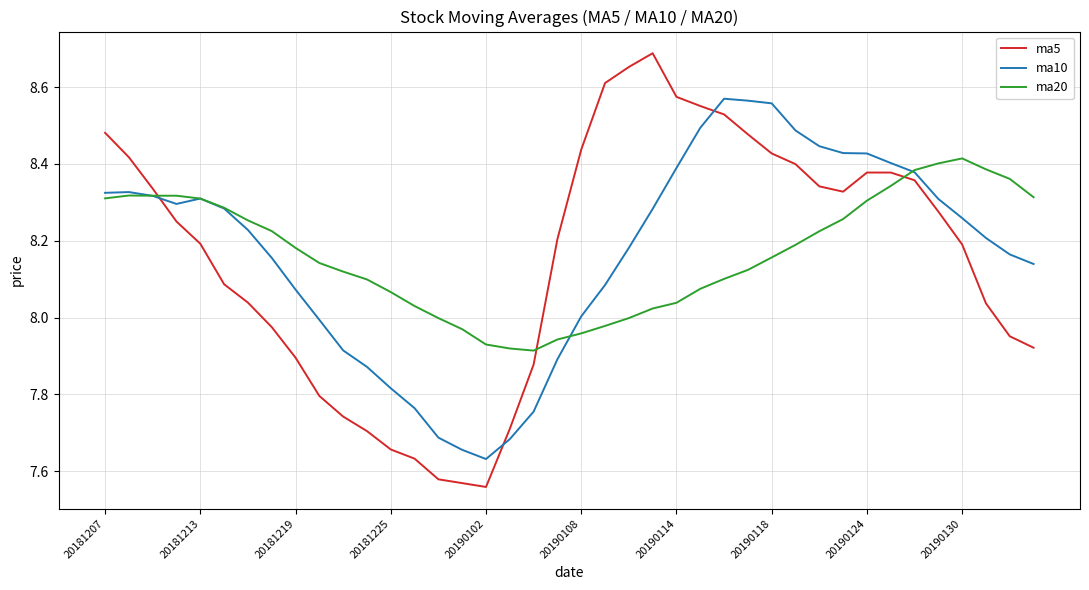

Rank the series by their maximum value, from highest to lowest.

ma5, ma10, ma20